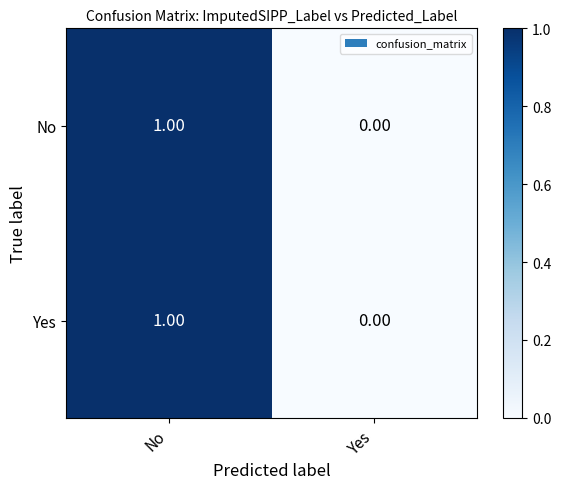

List the labels in order of Yes value, largest first.

No, Yes